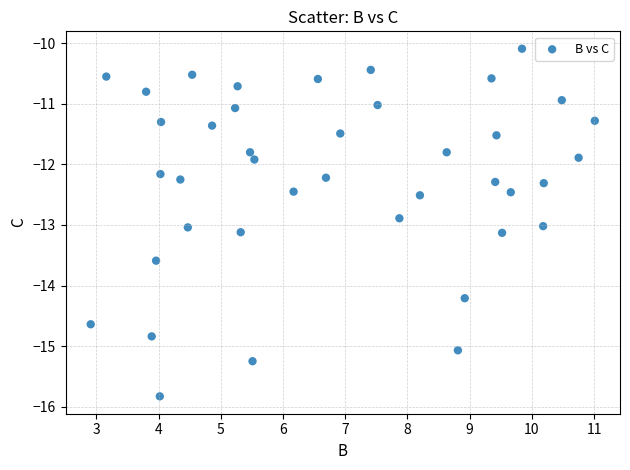

What is the range of Y values (max minus min)?

5.7